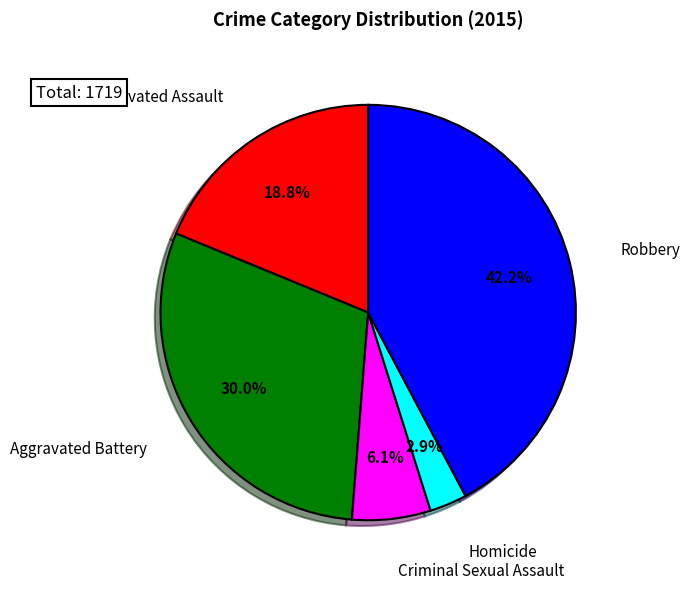

Is there any slice that represents more than half of the pie?

No